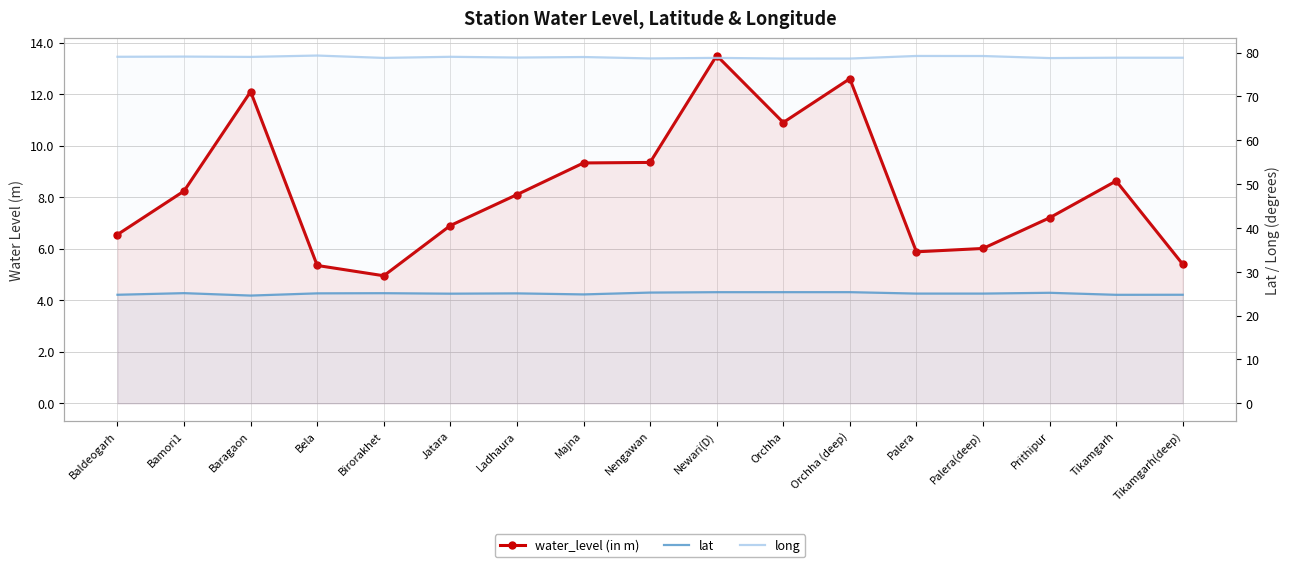

At which category is the sum across all series the highest?

Newari(D)